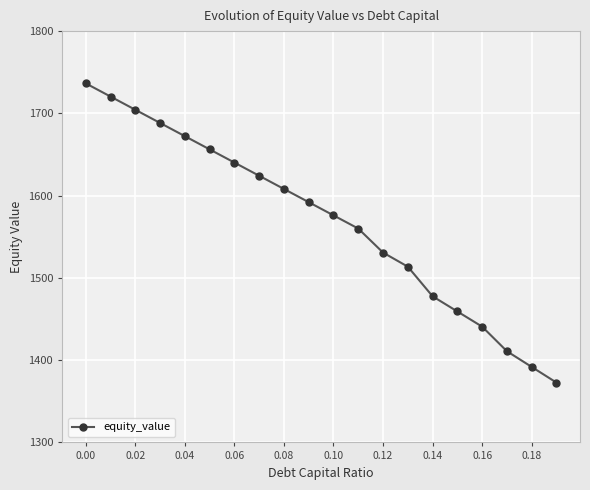

Reading right to left, extract all data points from this chart.

1372.7	1391.8	1410.8	1440.7	1459.2	1477.6	1513.6	1530.8	1560.0	1576.0	1592.1	1608.1	1624.2	1640.2	1656.3	1672.3	1688.3	1704.4	1720.4	1736.5